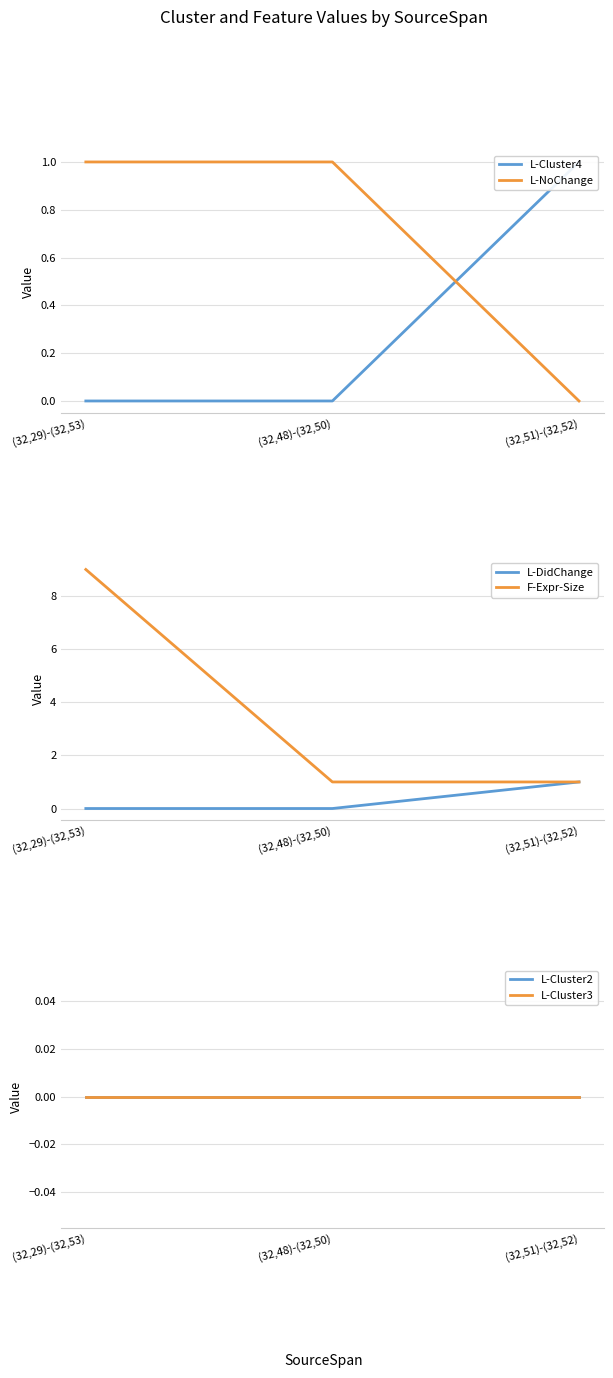

How many data points does each series have?

3